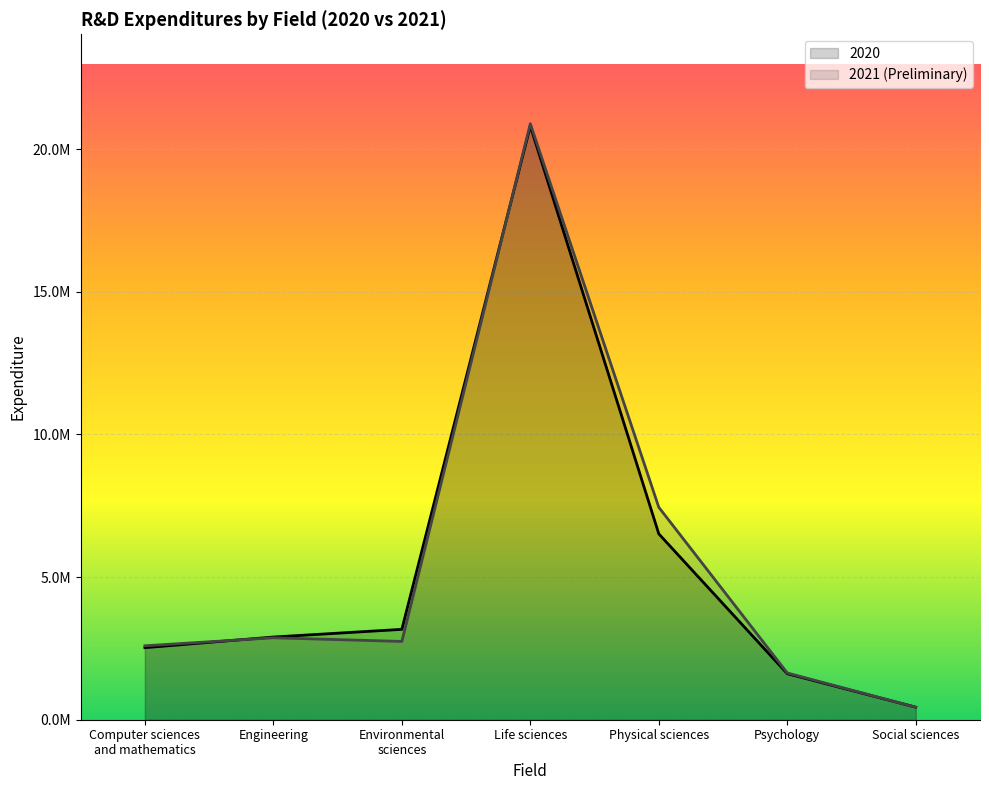

At which category does field_2020 reach its first local peak?

Life sciences